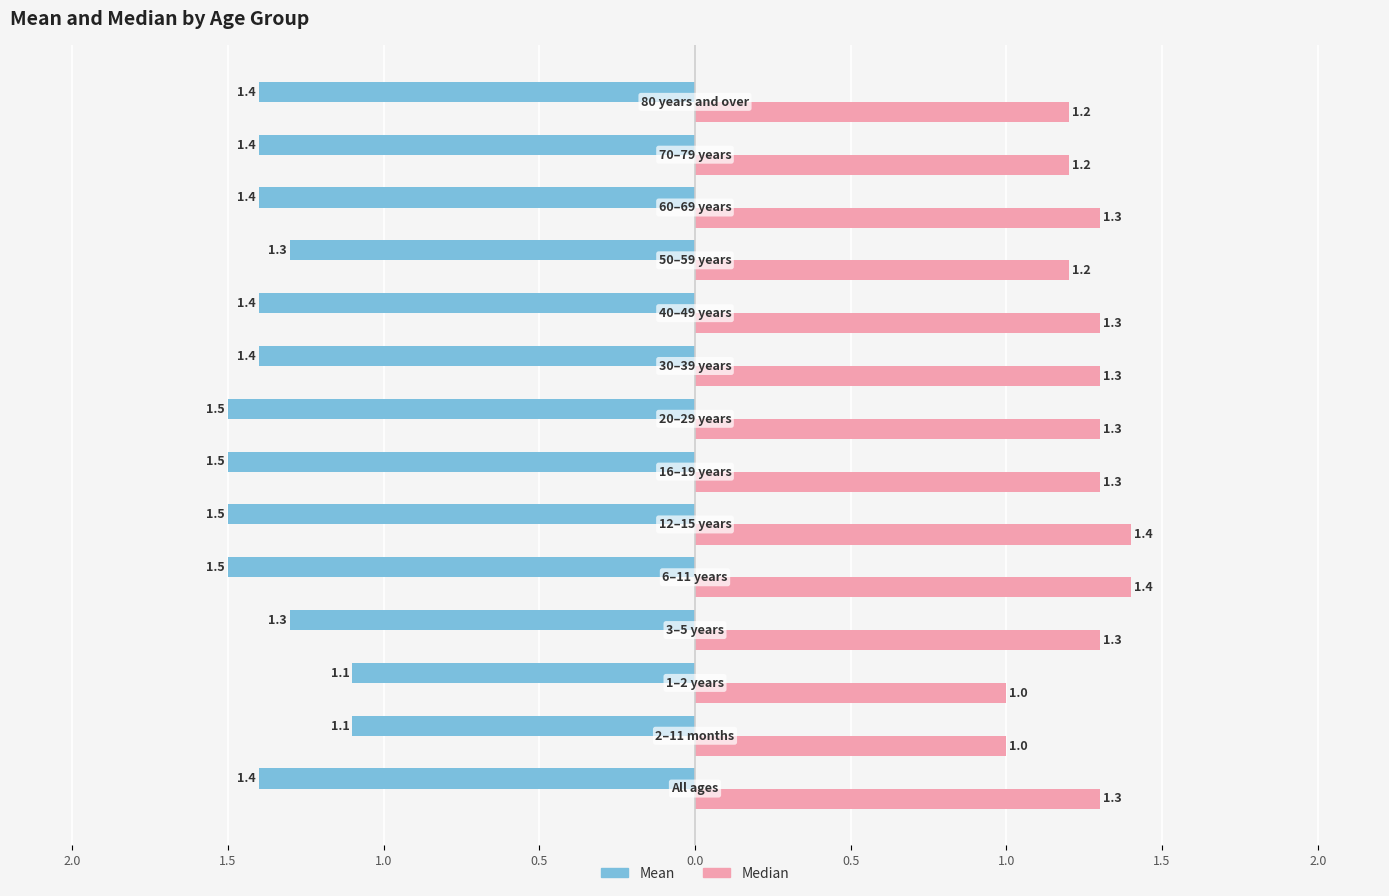

What are all the series names shown in the legend?

Mean, Median